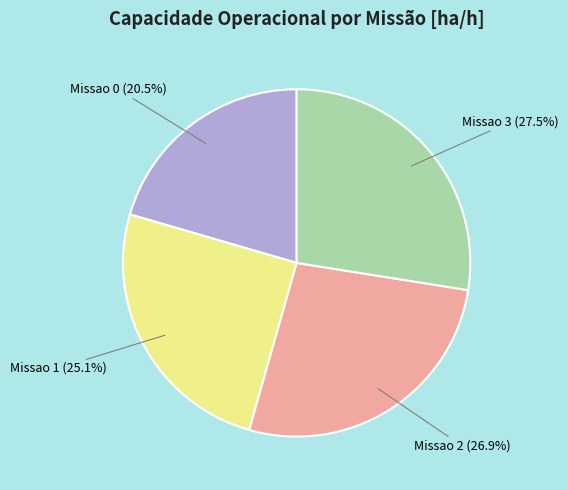

Rank the categories by value from lowest to highest.

Missao 0, Missao 1, Missao 2, Missao 3